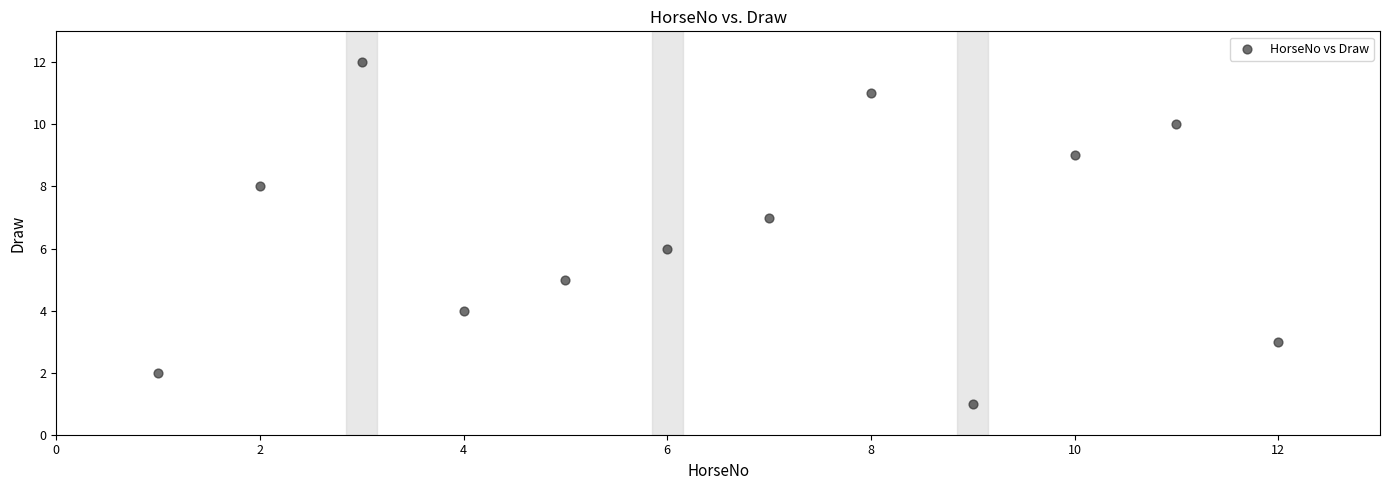

What is the range of X values (max minus min)?

11